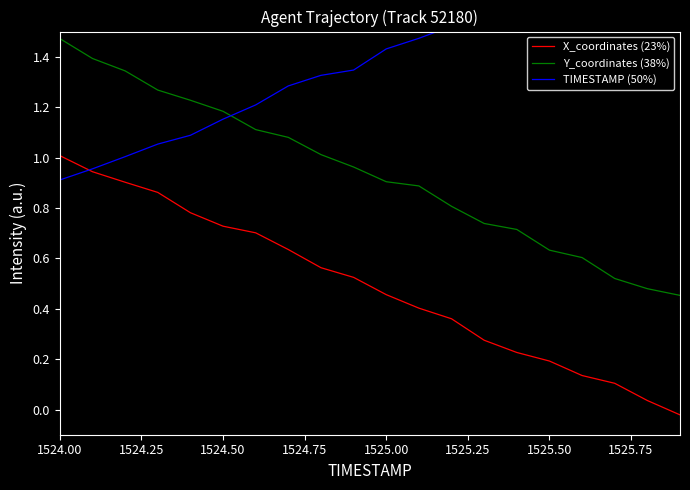

True or false: X_coordinates (23%) and Y_coordinates (38%) intersect in this chart.

False